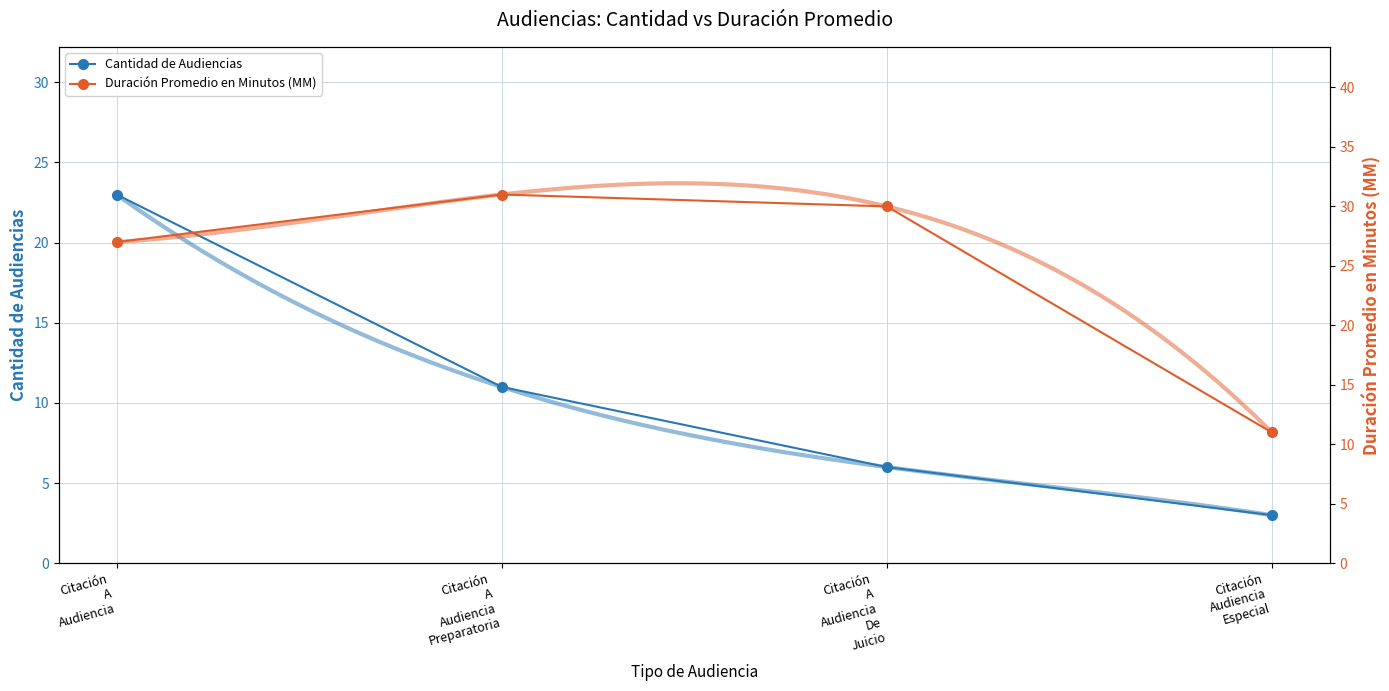

Does the chart have visible grid lines?

Yes